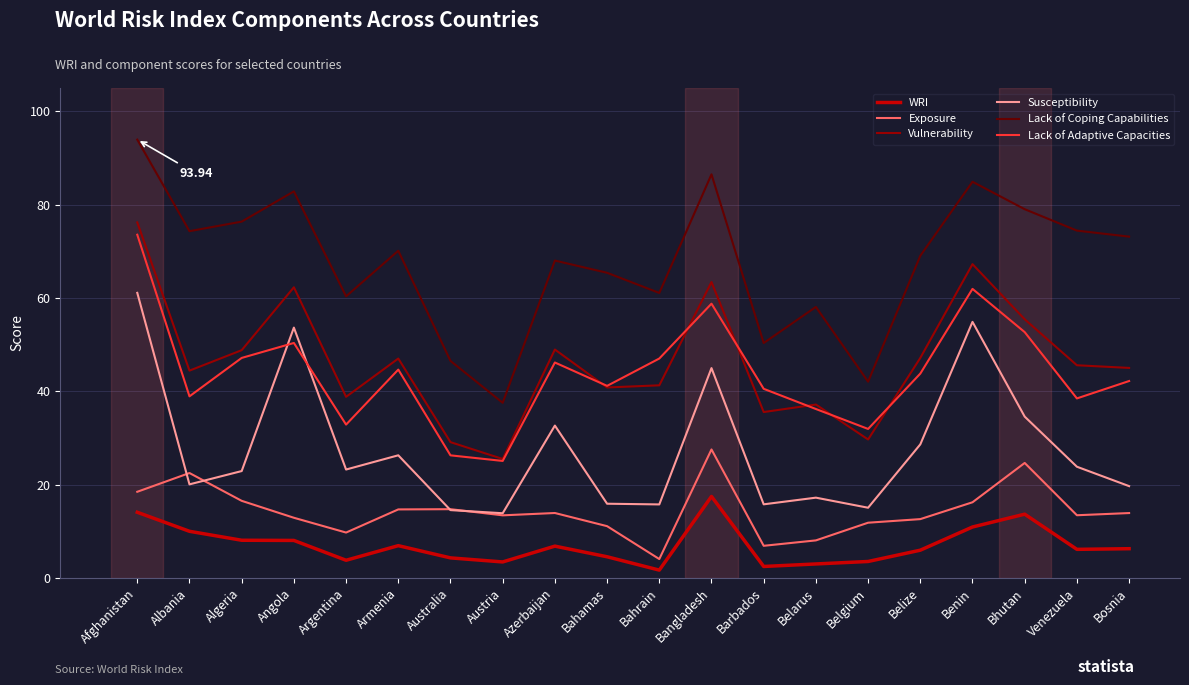

The Lack of Coping Capabilities series shows 58.1 at Belarus. True or false?

True